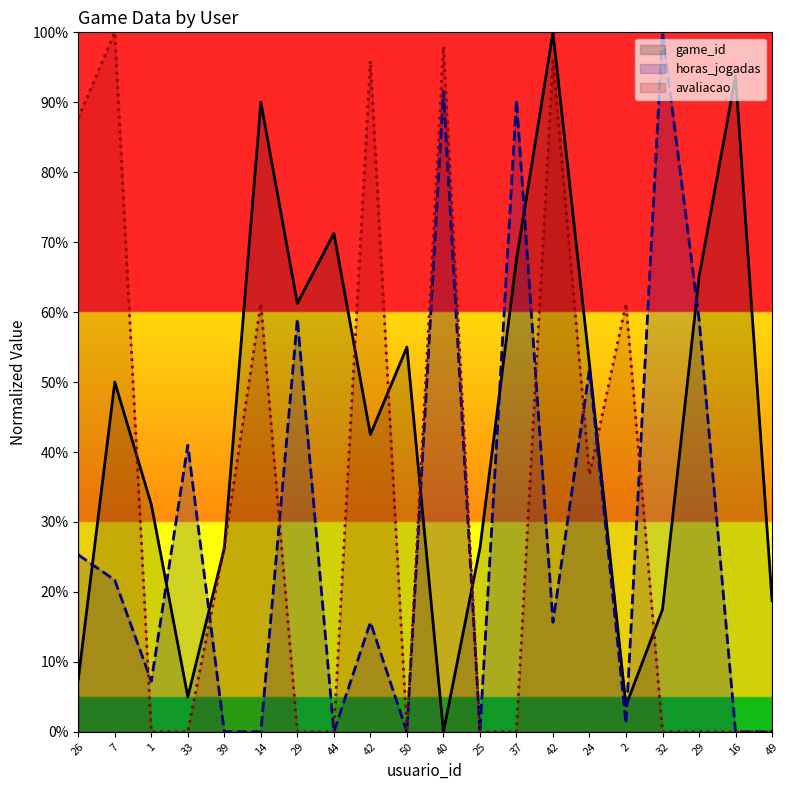

What is the maximum value shown in the chart?

100.0